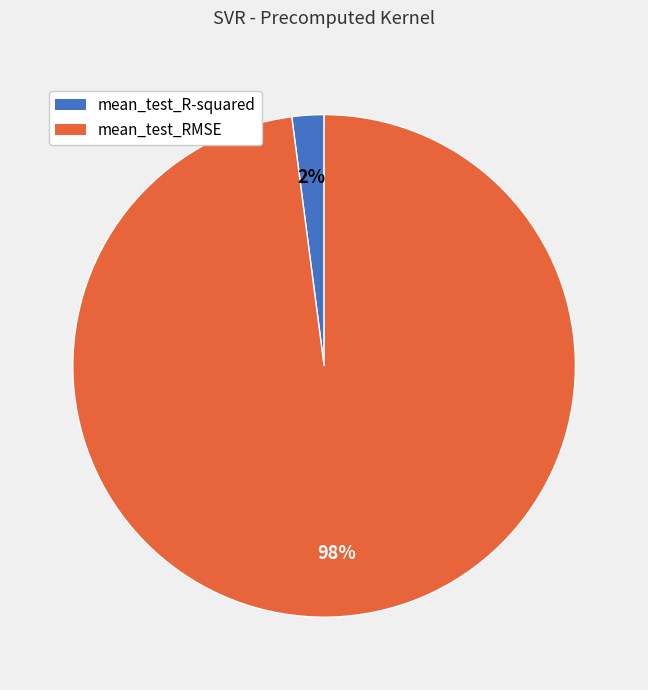

How many segments does this pie chart have?

2